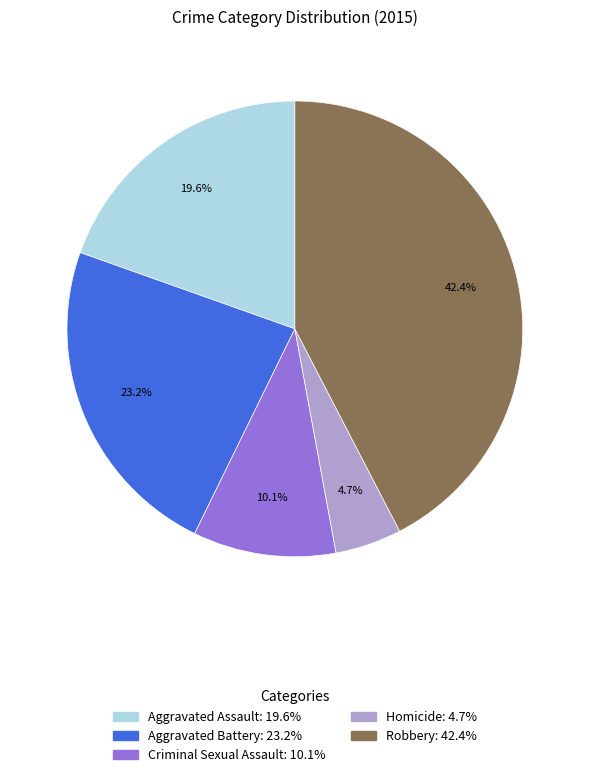

Which category has the smallest portion of the pie?

Homicide